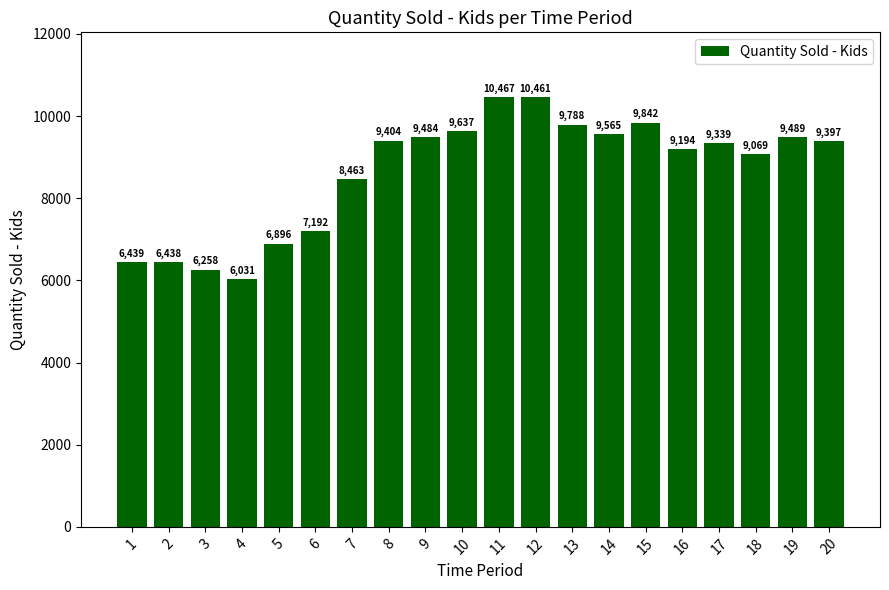

What is the sum of all values?

172853